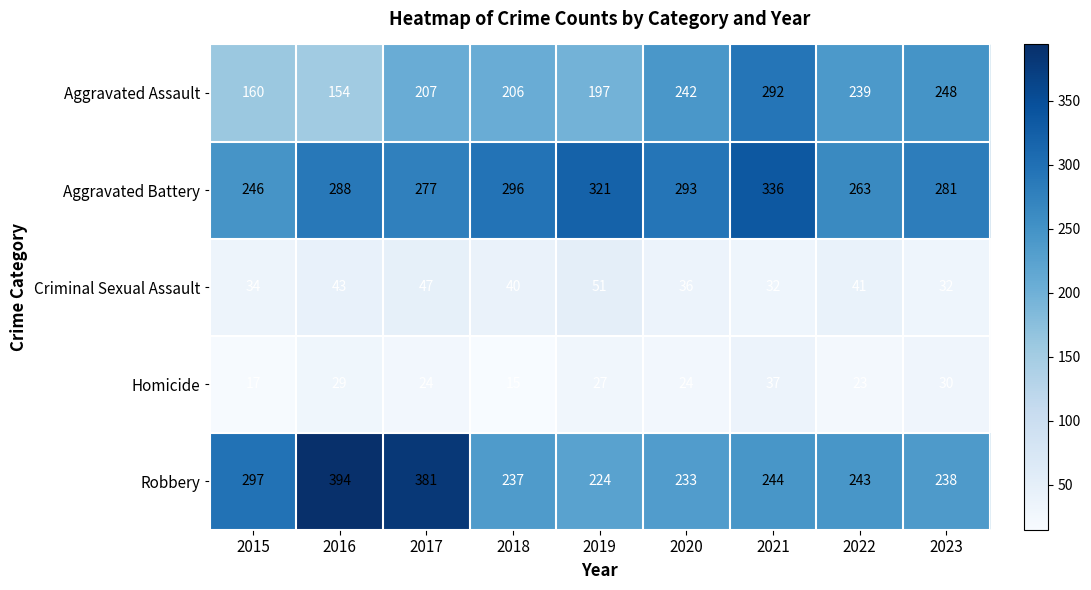

Count the number of data series in this chart.

5